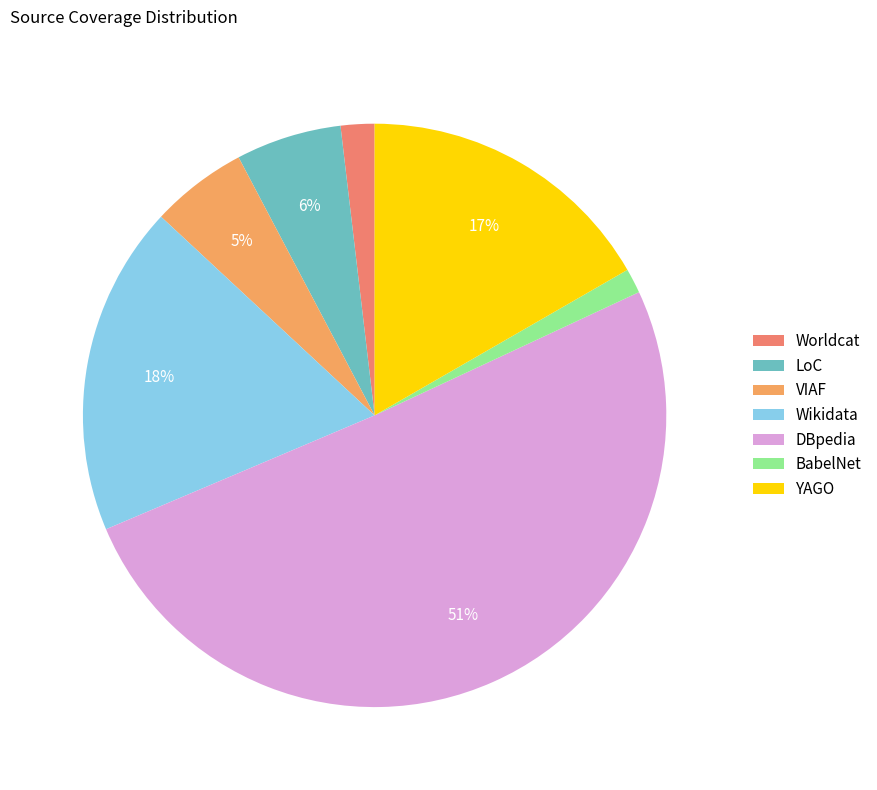

To the nearest percent, what percentage of the pie is VIAF?

5%